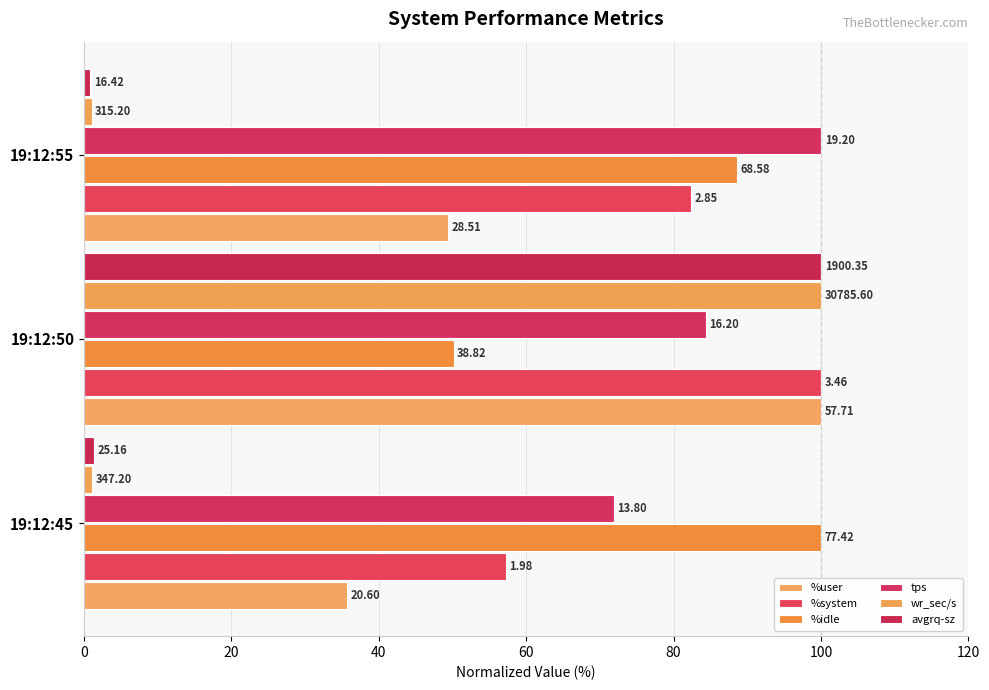

What is the maximum value shown in the chart?

100.0